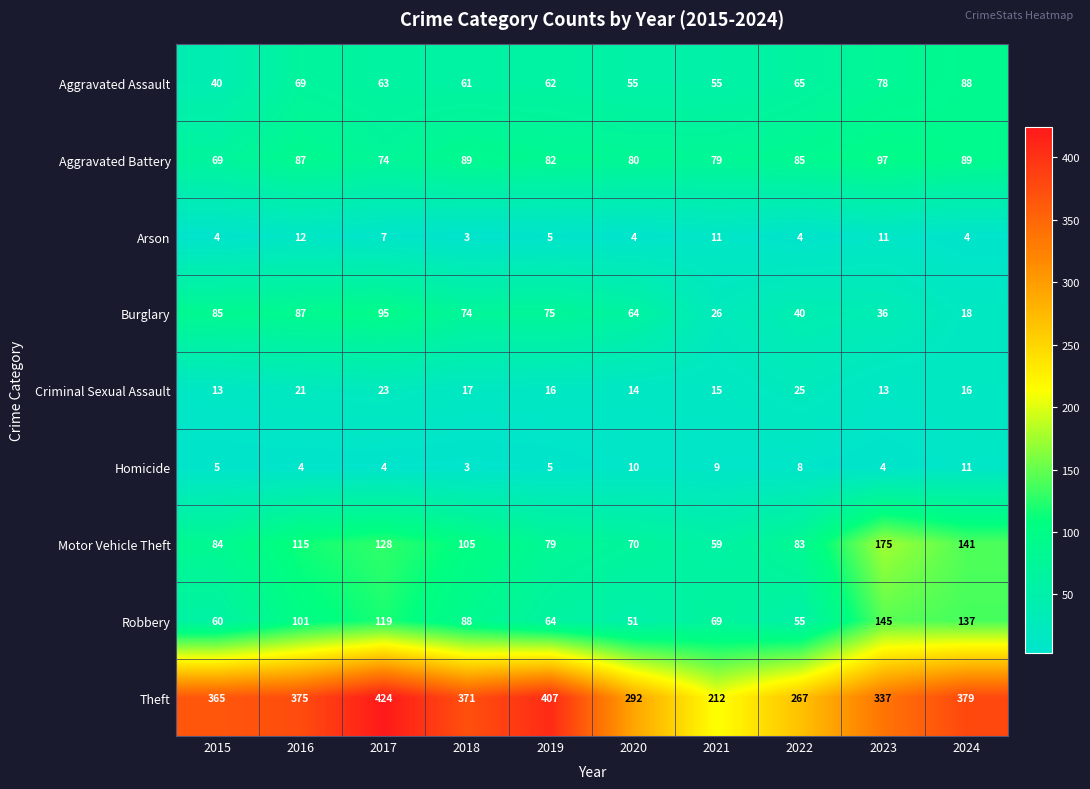

At which label does Arson reach its minimum?

2018